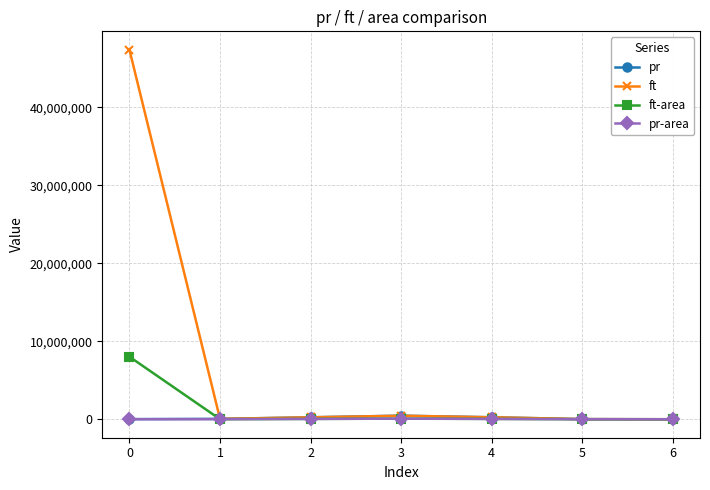

Which series has the largest range (max minus min)?

ft